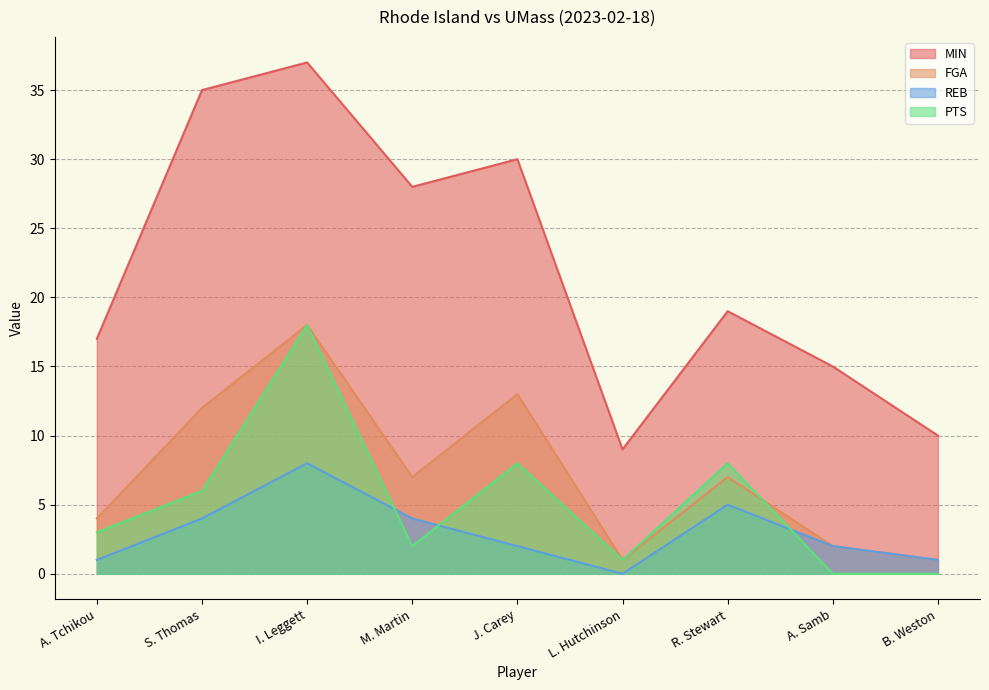

Is it true that MIN equals 12 at L. Hutchinson?

False